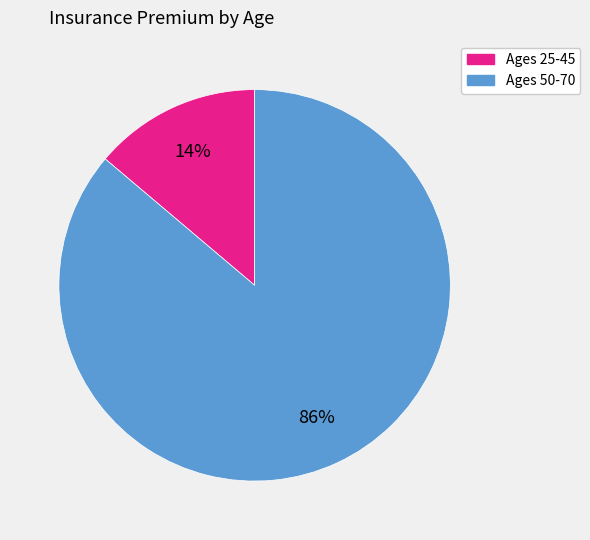

Is there a majority slice in this chart?

Yes